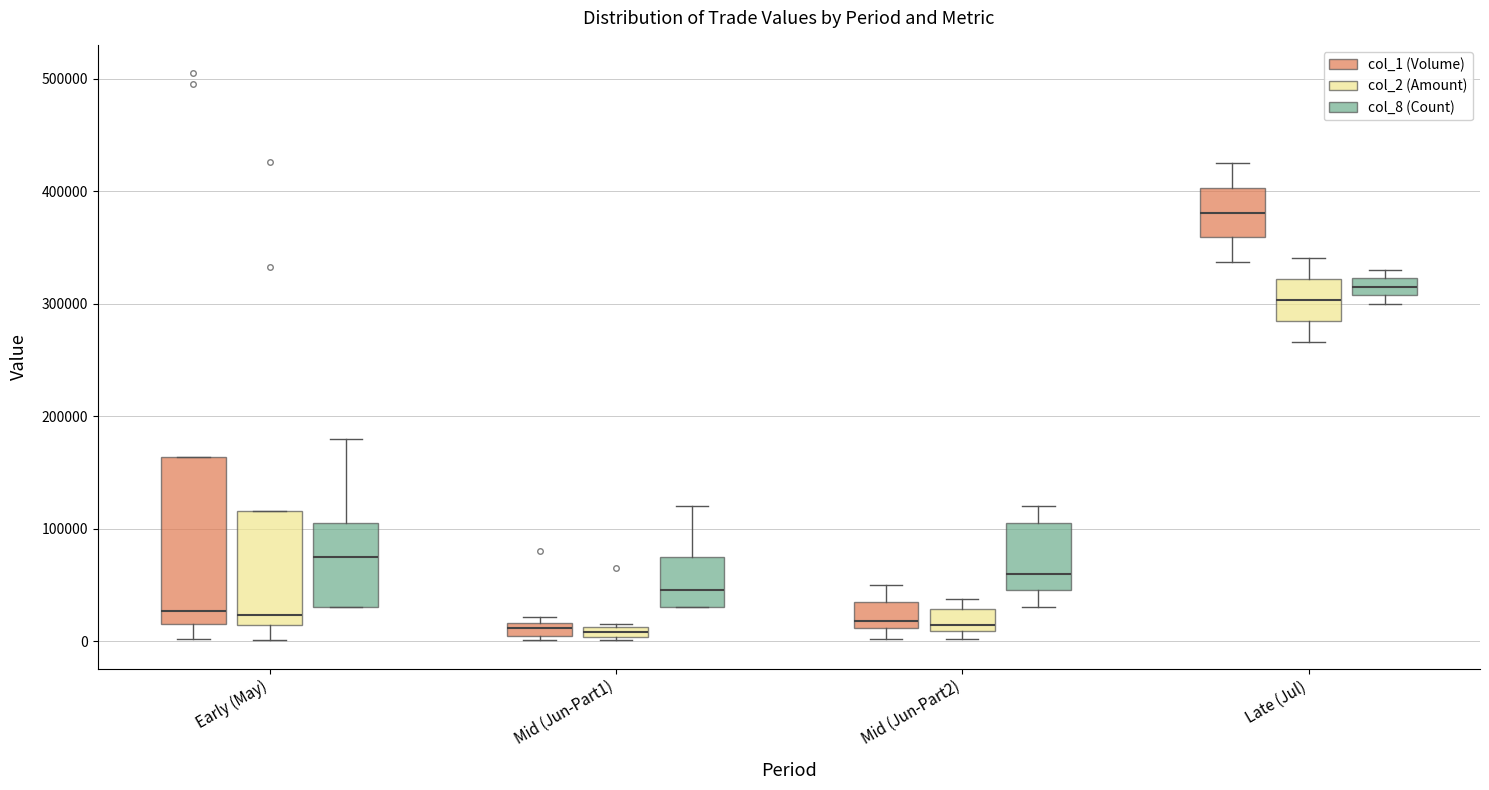

Which box is the tallest, from its lower edge to its upper edge?

Early (May) (col_1 (Volume))